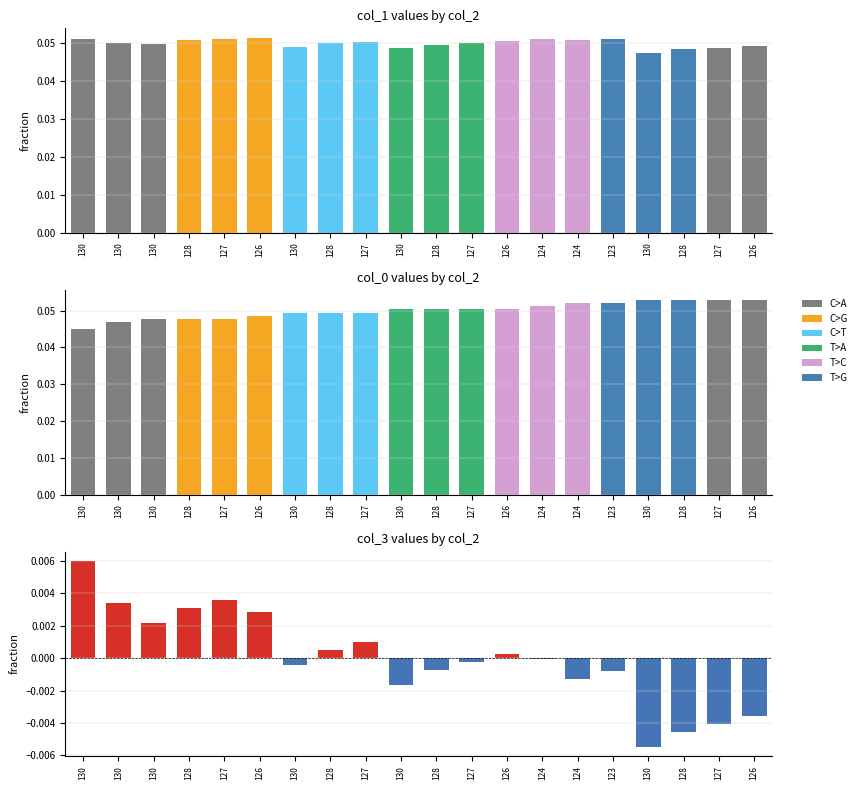

Is the value of col_0 at 127 greater than the value of col_3 at 130?

Yes